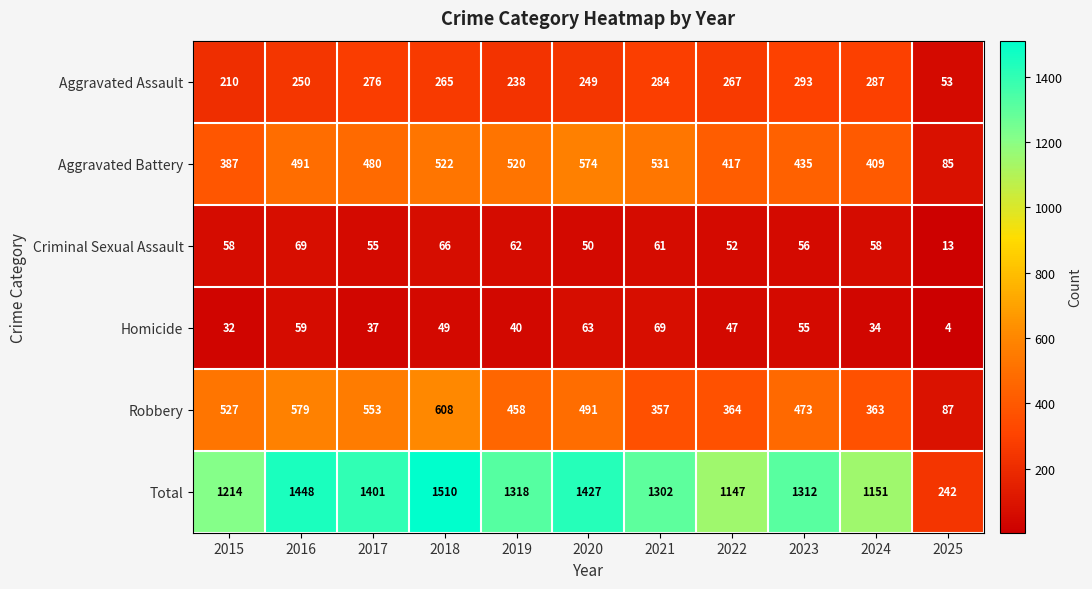

Which category has the lowest value across all series?

2025